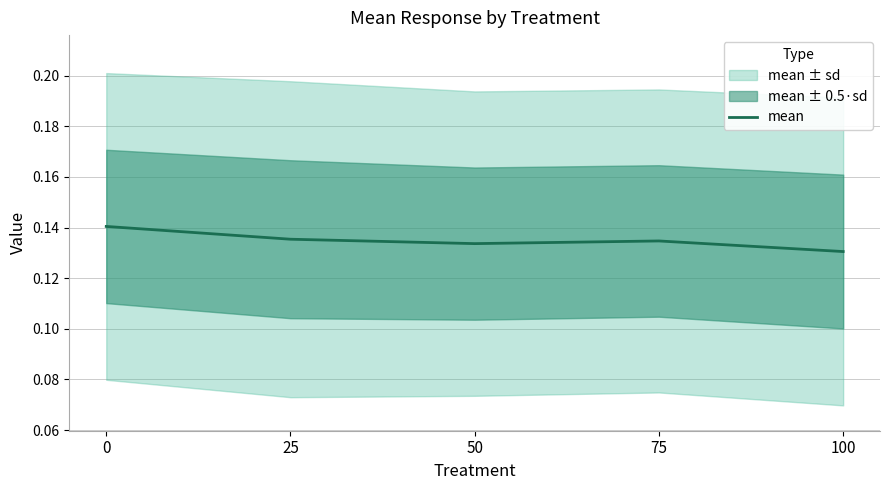

Rank the categories by value from highest to lowest.

0, 25, 75, 50, 100